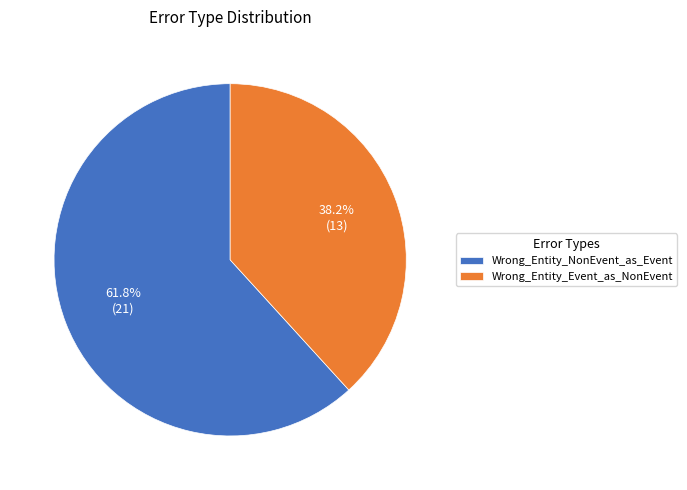

Is it true that Wrong_Entity_Event_as_NonEvent is 30% of the pie?

False